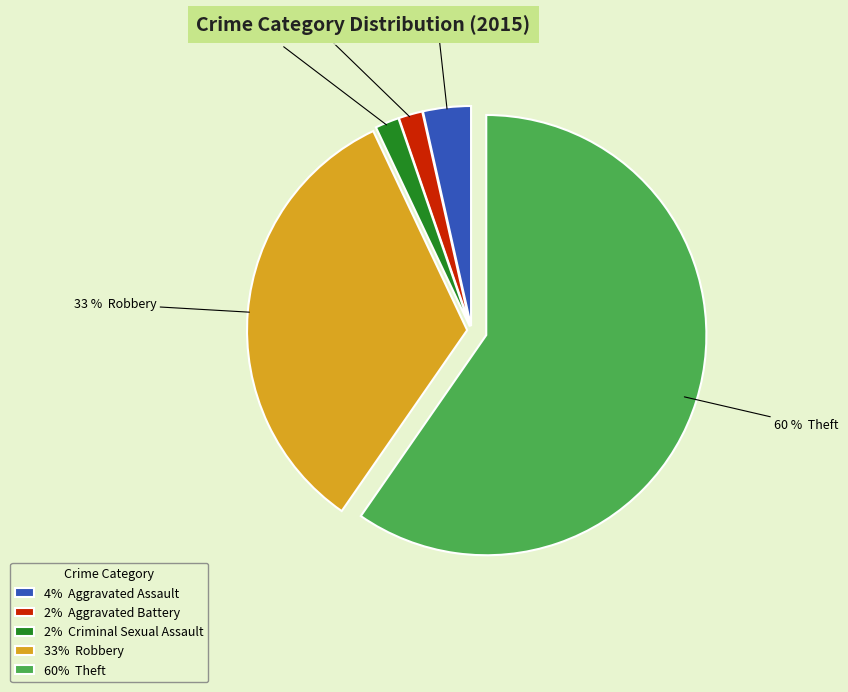

Which slice is the largest?

60% Theft